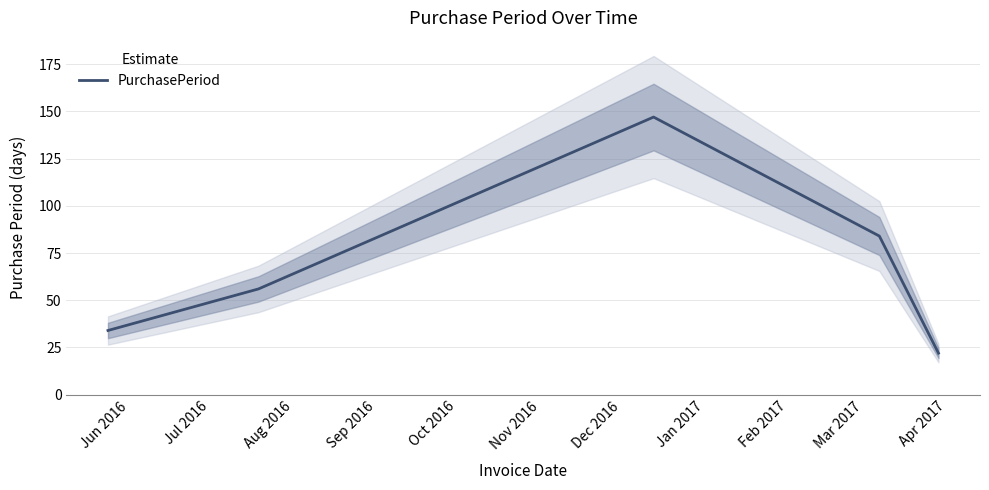

What is the lowest value of the PurchasePeriod series?

22